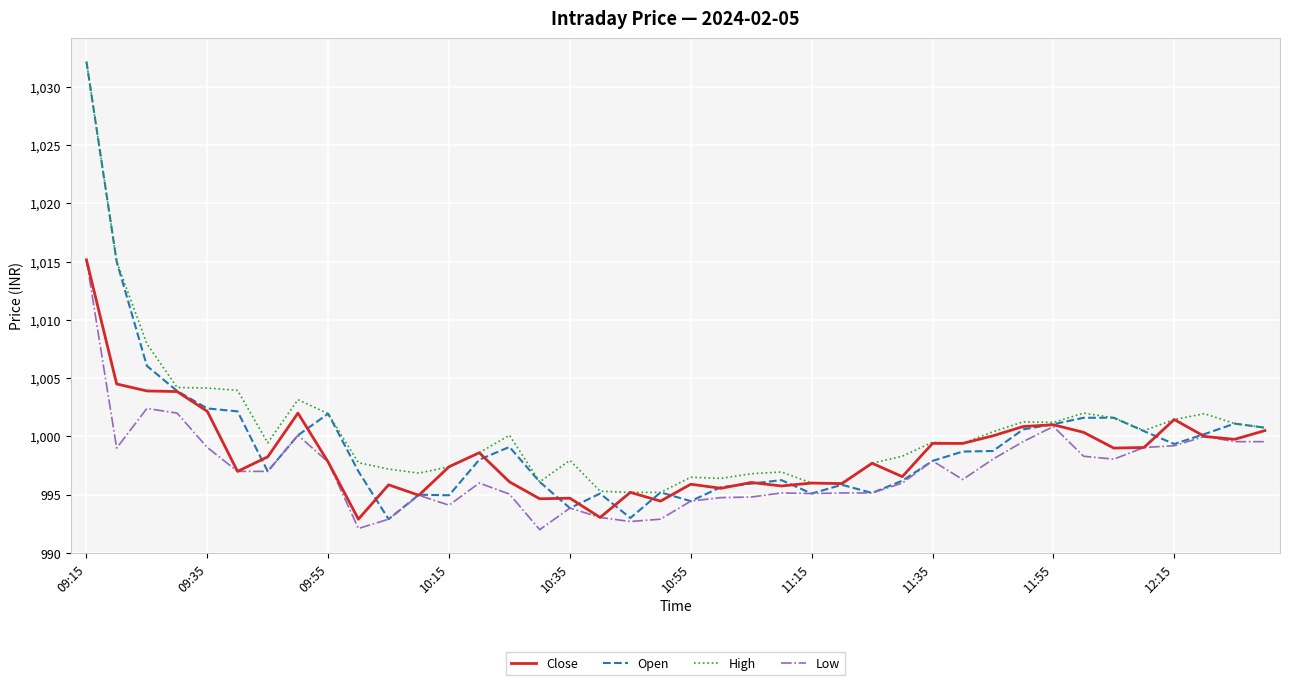

Which series has the widest spread of values?

Open